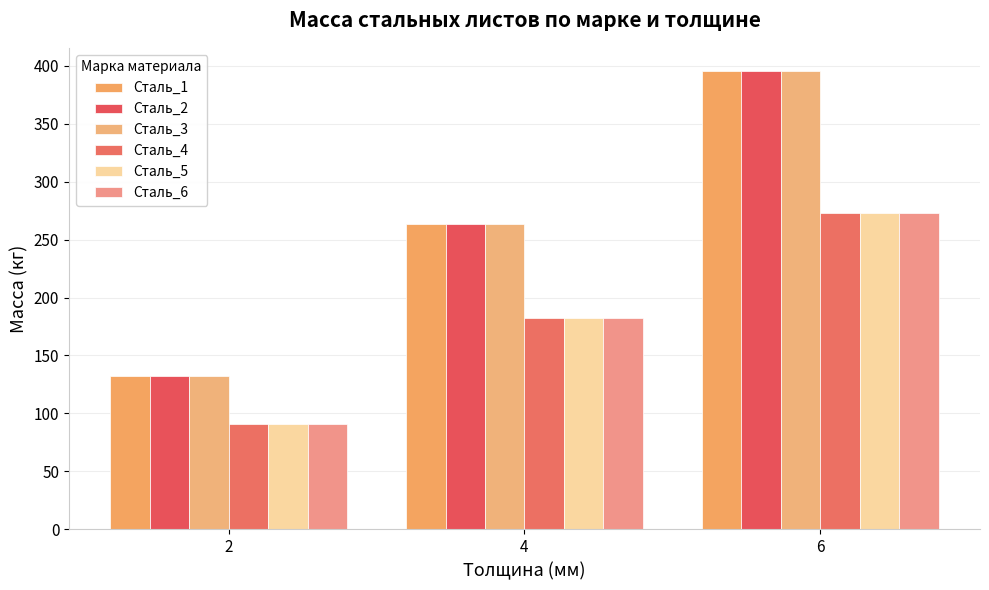

What is the value of the Сталь_2 bar at the 3rd from the left?

395.6